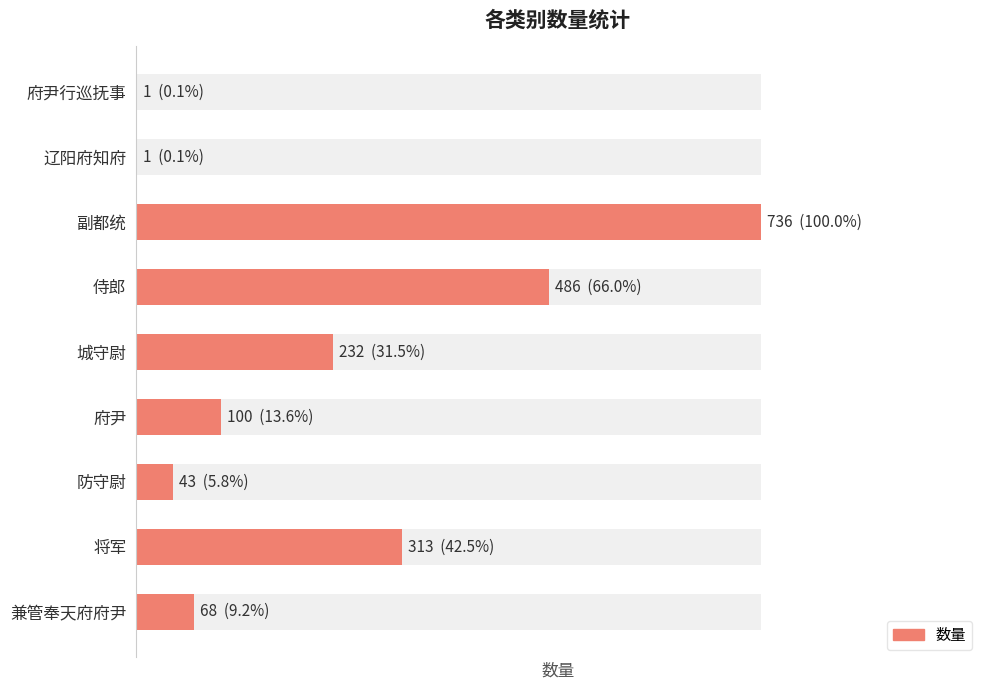

What is the difference between the maximum and minimum values?

735